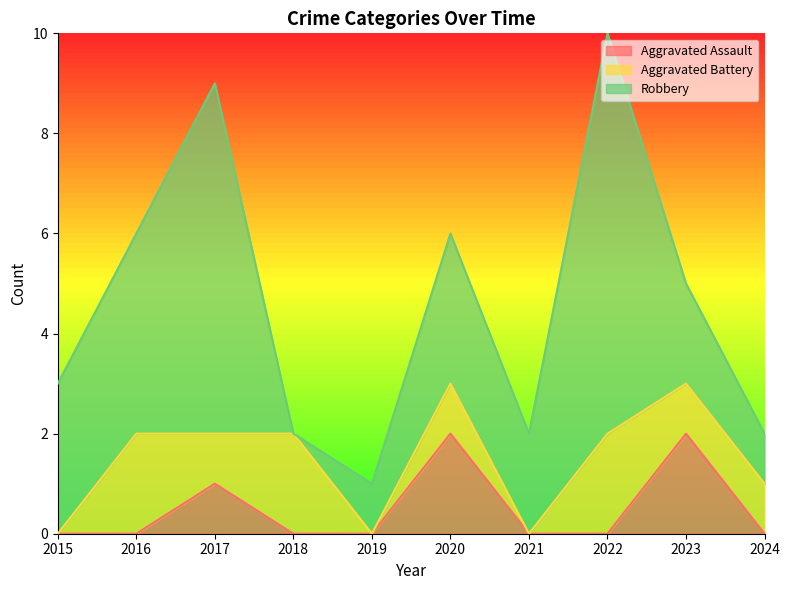

What is the difference between the highest and lowest values at 2016?

4